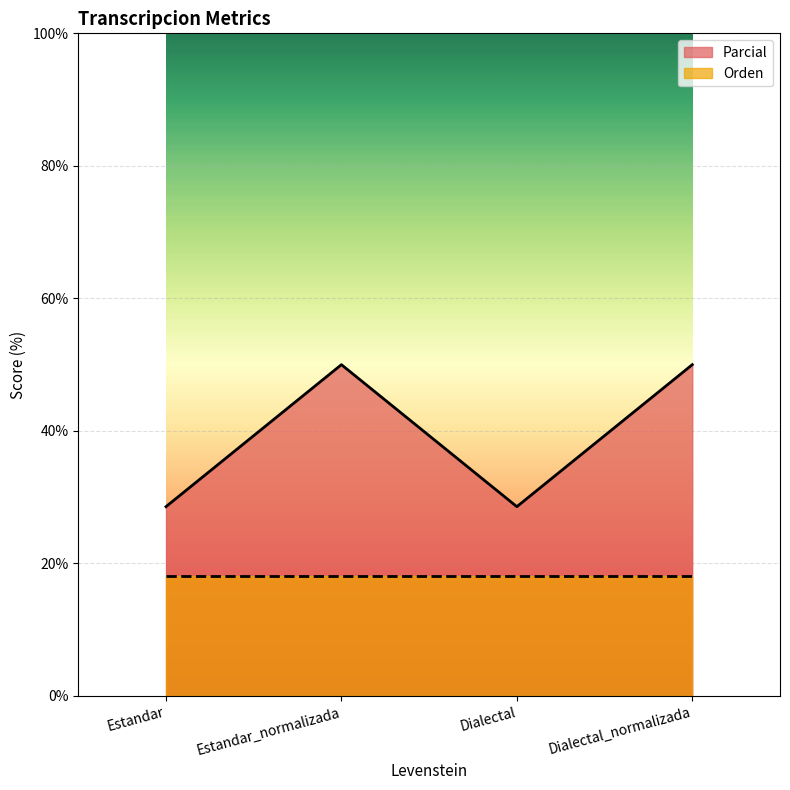

Rank the categories by value from lowest to highest.

Estandar, Dialectal, Estandar_normalizada, Dialectal_normalizada